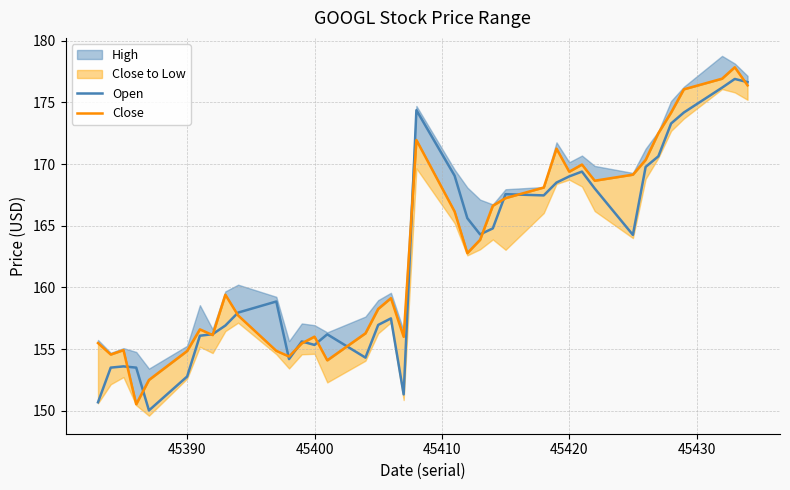

What is the difference between the second highest and minimum values in the Close series?

26.4